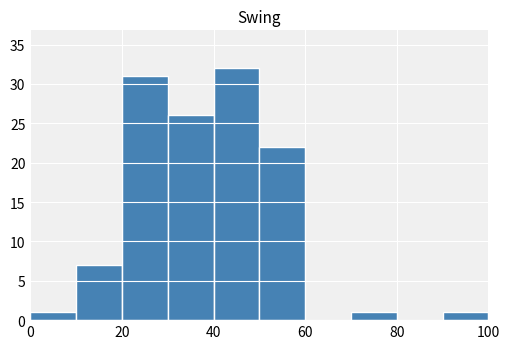

What is the height of the bar covering 40 to 50 on the x-axis? The values are not printed on the chart, so give them approximately, as read against the axis.

32